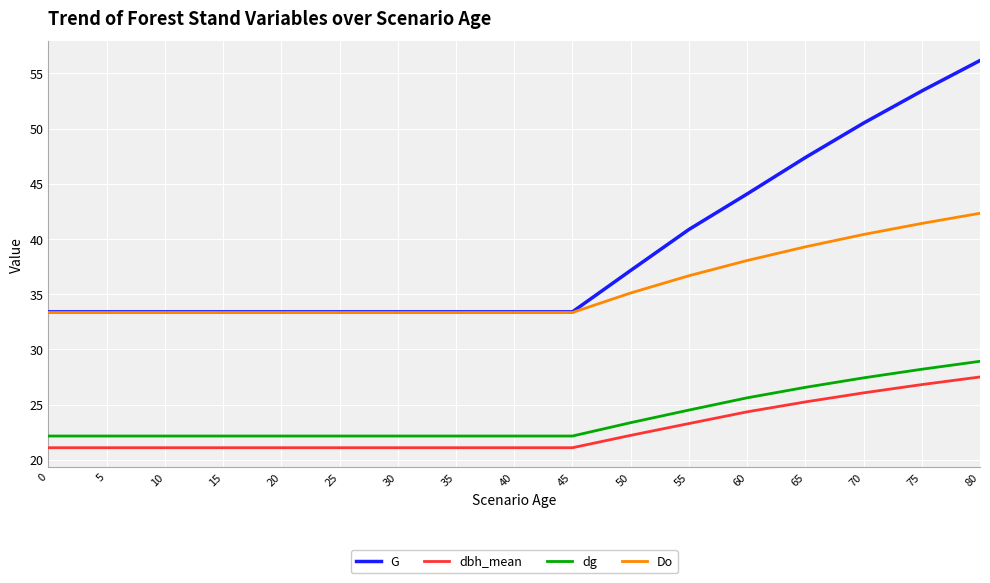

Is it true that G equals 56.2 at 80?

True